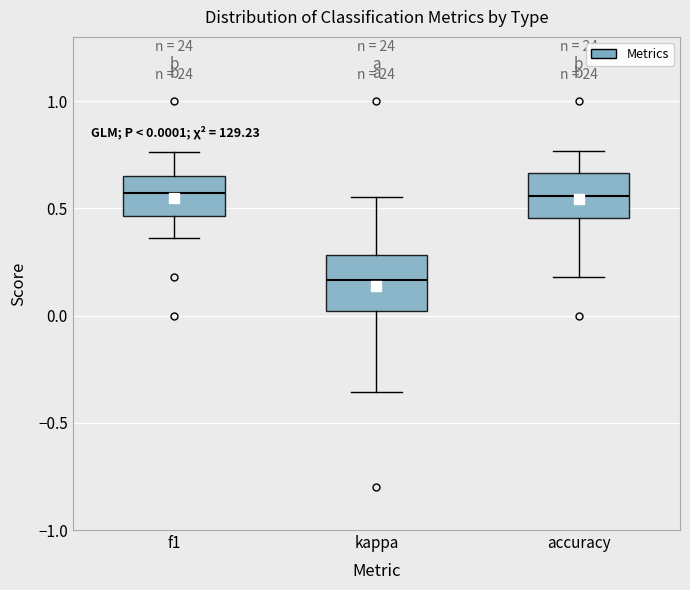

Comparing the boxes themselves (not the whiskers), which one is the tallest?

kappa